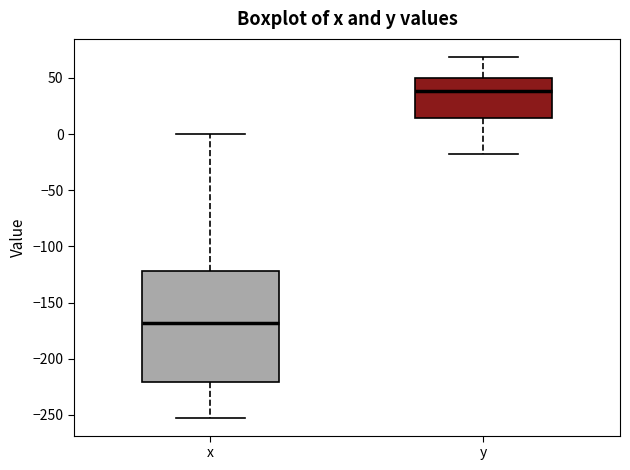

Which box's median line is the highest?

y